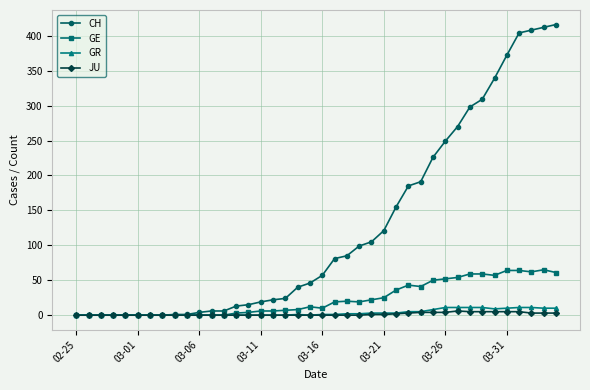

How many categories are shown in the chart?

40